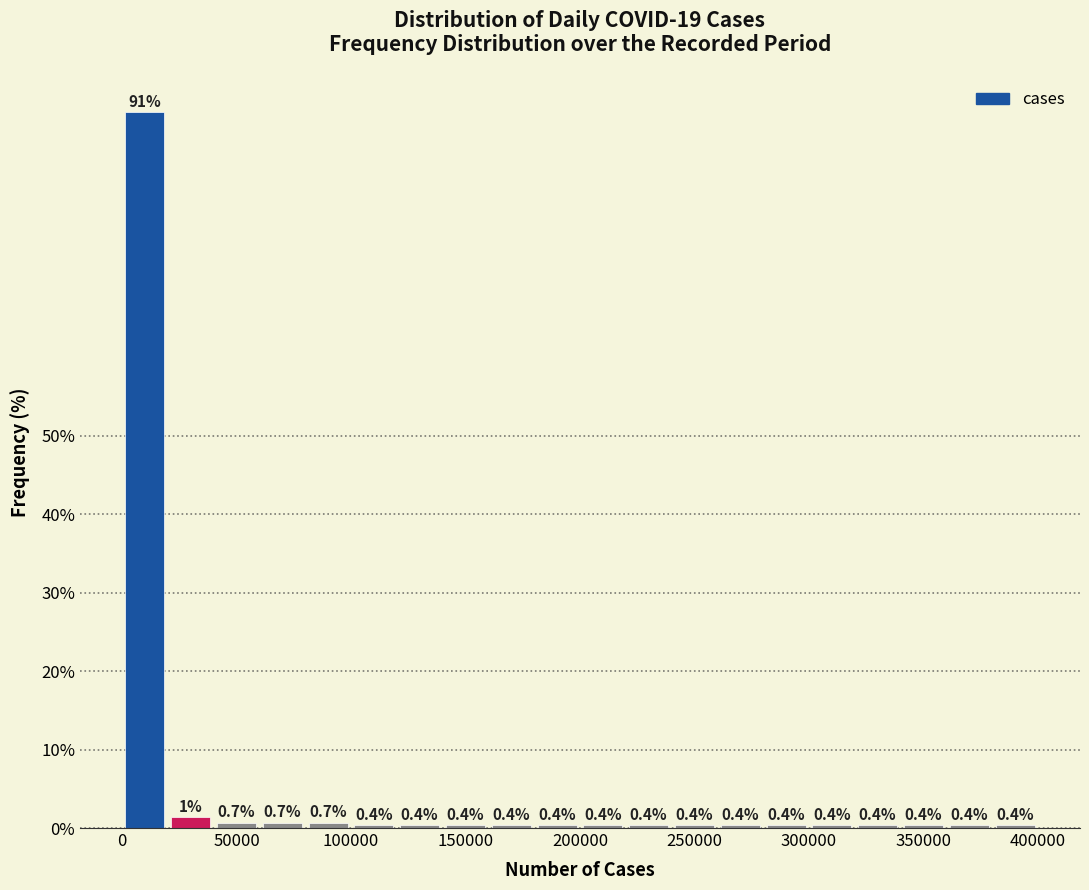

Around what value on the x-axis is the tallest bar? Give the approximate position of its centre, as read against the axis.

10000